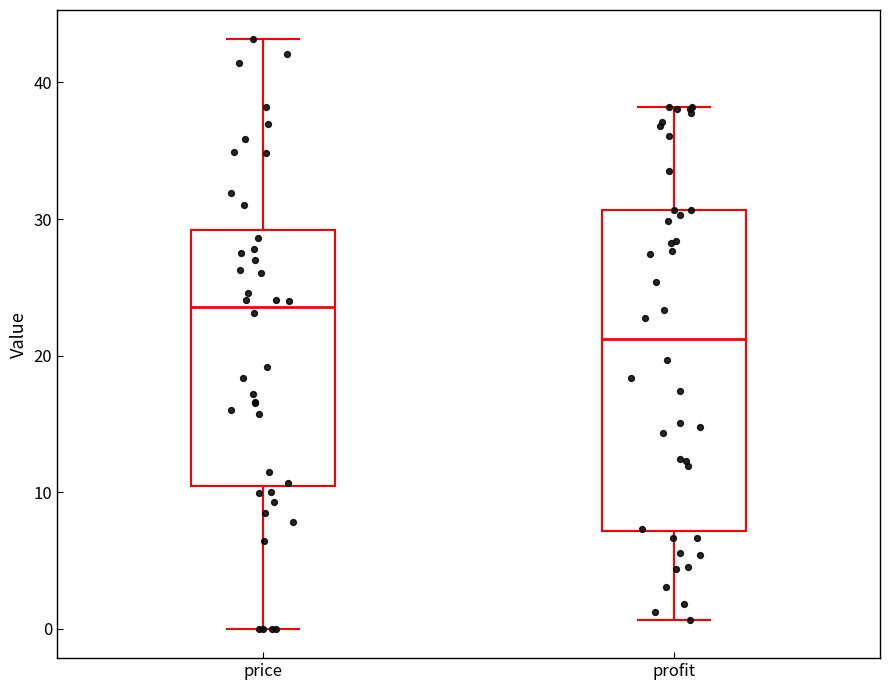

Reading left to right, transcribe this box plot: for each box, give where its median line is, the range the box spans, and where its two whiskers end, as read against the y-axis. The values are not printed on the chart, so give them approximately, as read against the axis.

price: median 24, box 10 to 29, whiskers 0 to 43
profit: median 21, box 7 to 31, whiskers 1 to 38